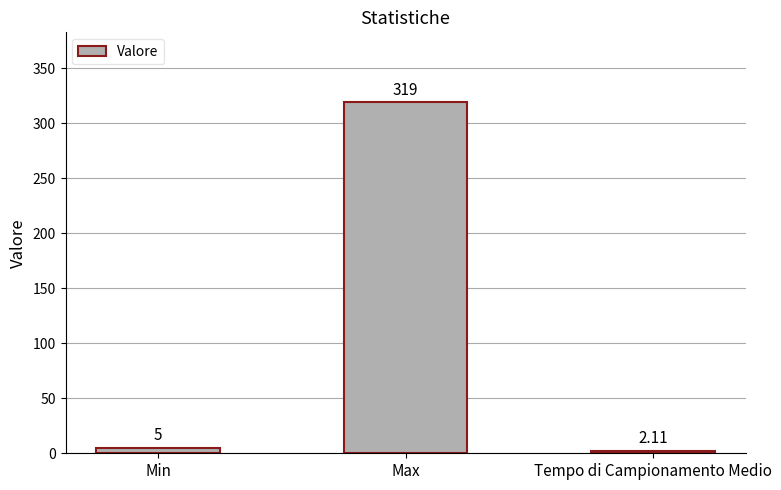

What is the label of the 3rd bar from the left?

Tempo di Campionamento Medio